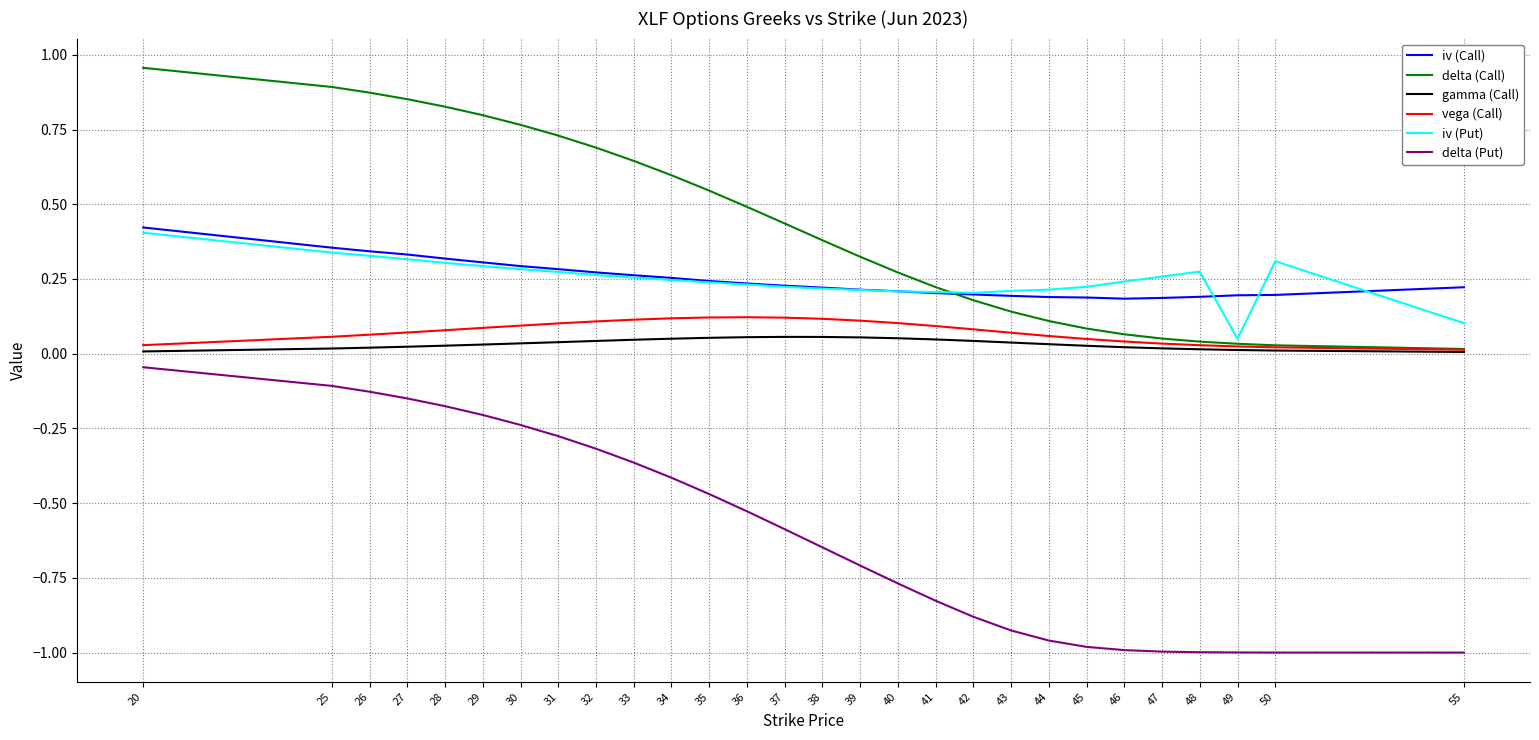

Which series has the largest total across all categories?

delta (Call)